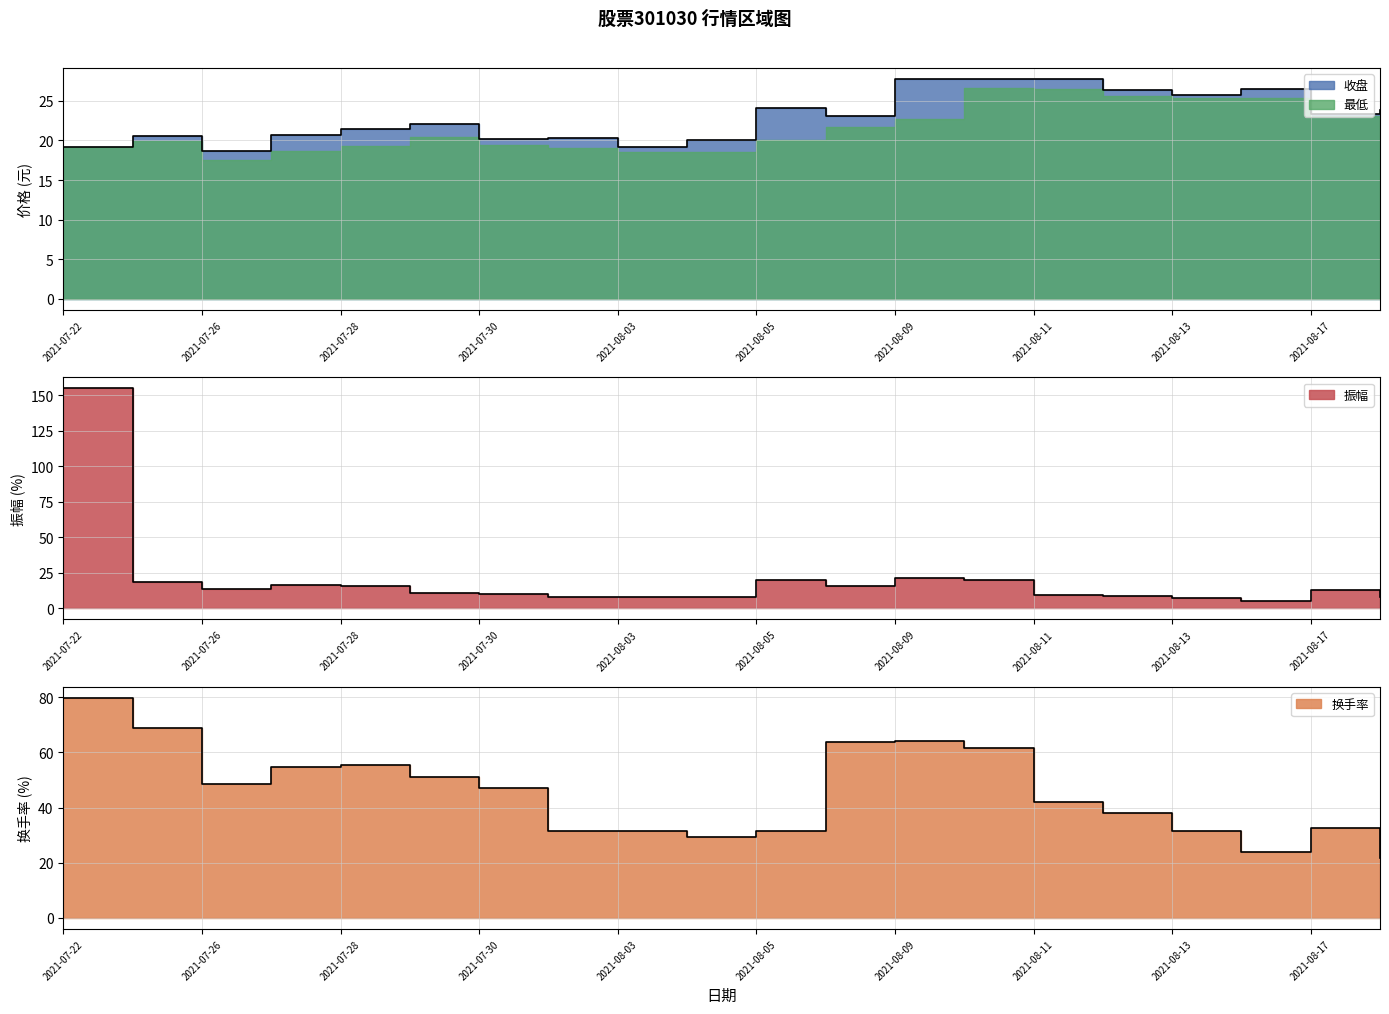

How many data points in 换手率 are above 47?

10